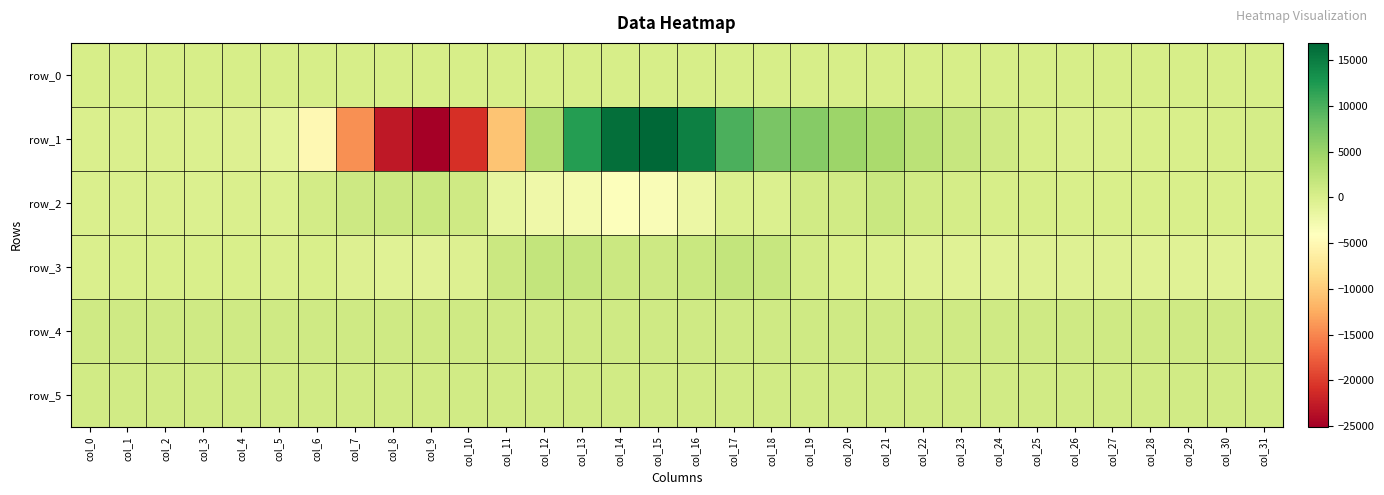

List the labels in order of row_5 value, largest first.

col_22, col_20, col_21, col_19, col_23, col_25, col_17, col_24, col_29, col_30, col_5, col_18, col_28, col_31, col_7, col_13, col_26, col_3, col_4, col_10, col_11, col_6, col_27, col_1, col_8, col_15, col_12, col_14, col_16, col_2, col_9, col_0